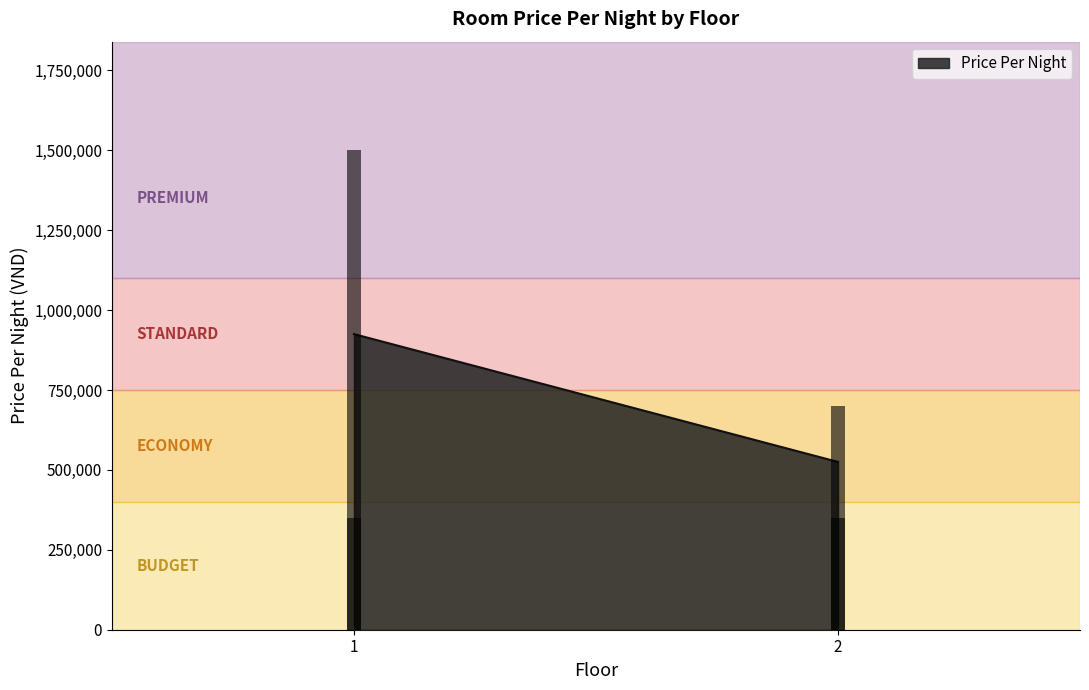

What is the change in value from 1 to 2?

-800000